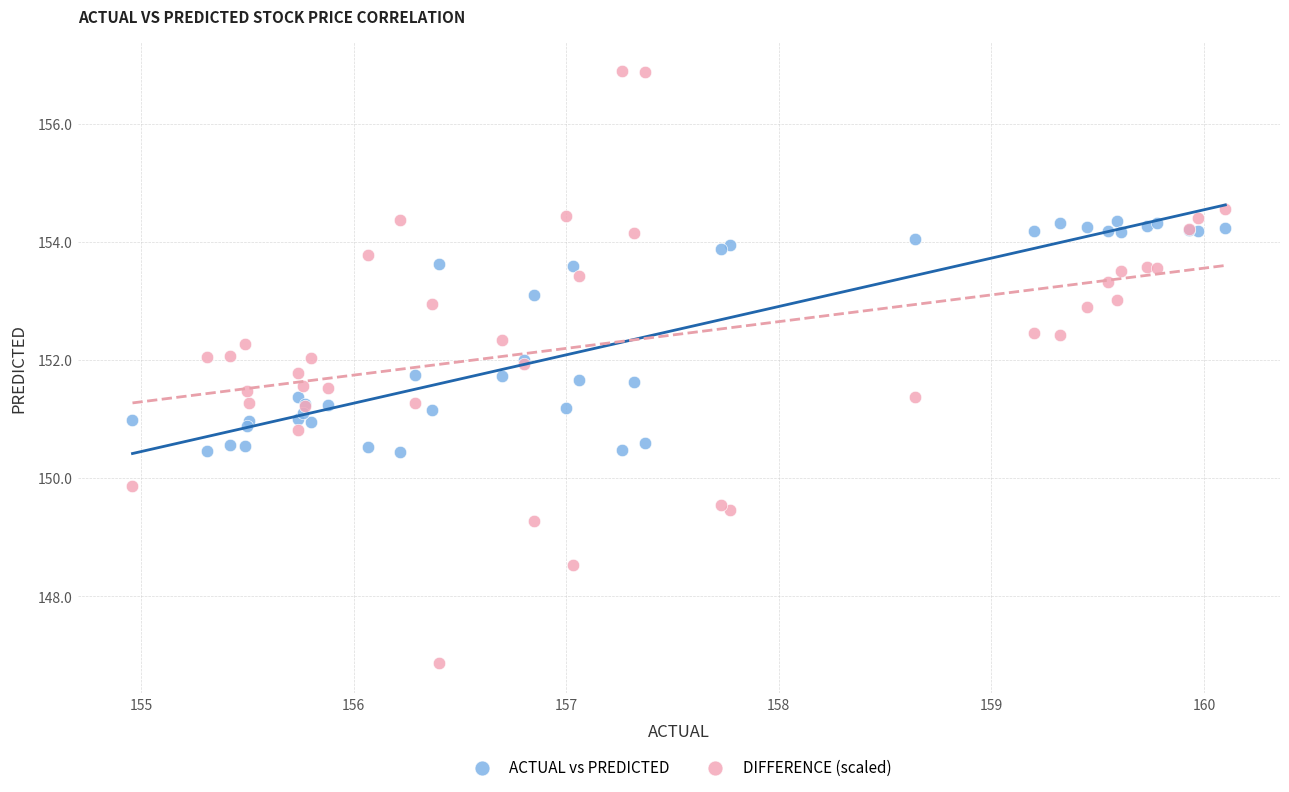

Which series contains the highest Y value?

DIFFERENCE (scaled)